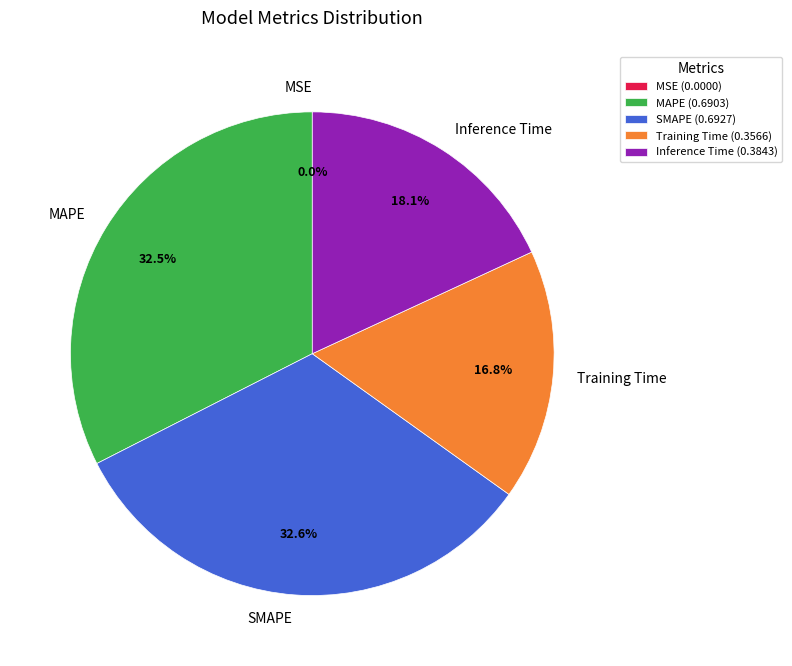

Does SMAPE account for over 50% of the chart?

No